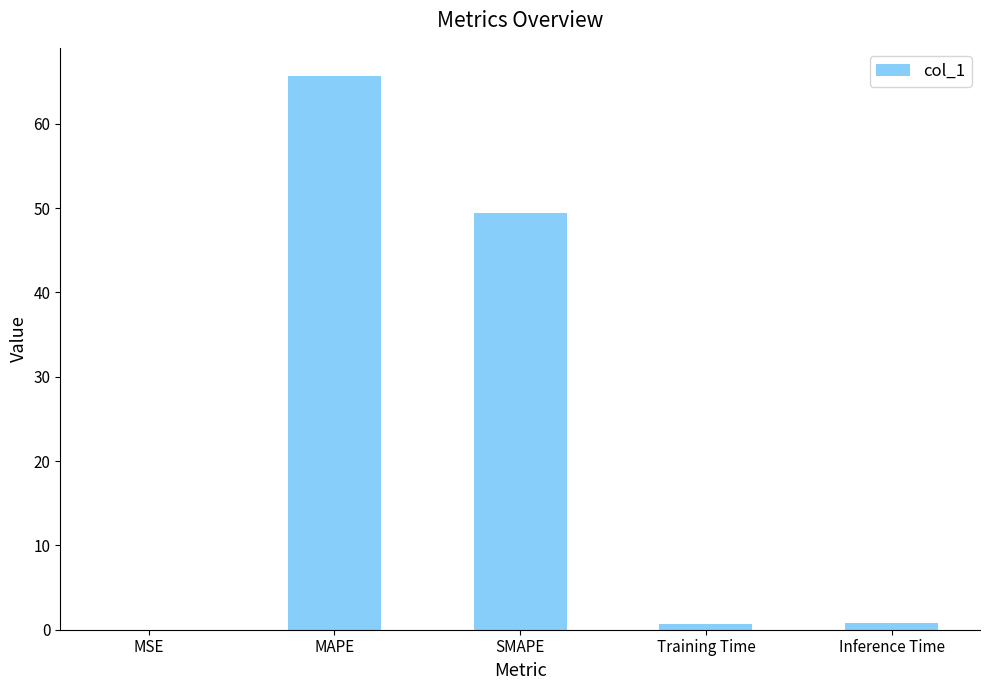

Are the bars grouped side by side (vs. stacked)?

No